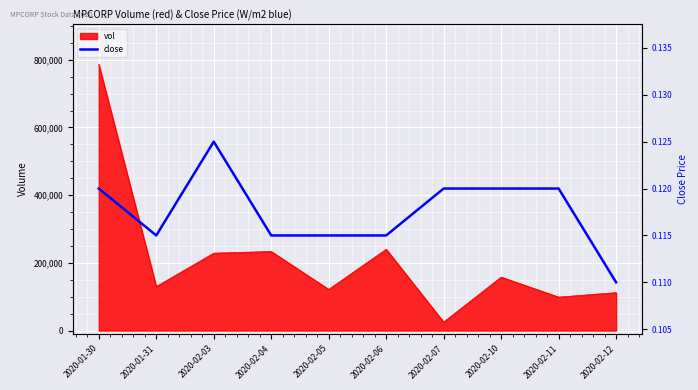

What is the smallest value displayed?

0.1